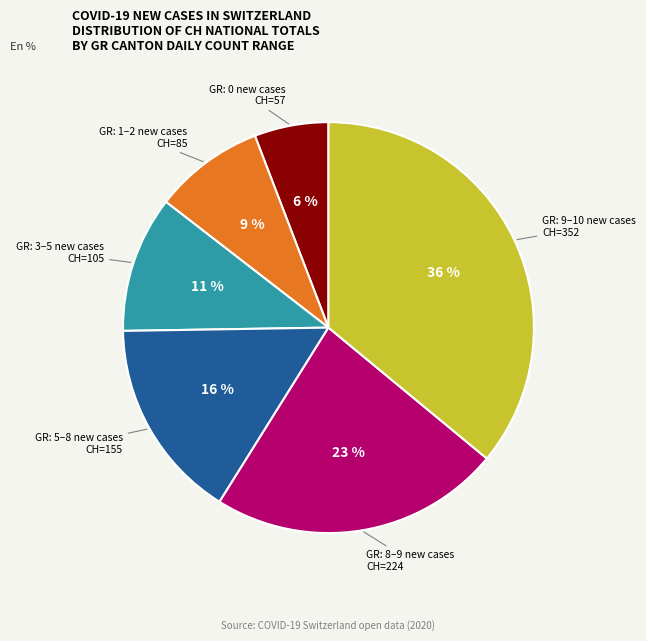

Rank the categories by value from lowest to highest.

GR: 0 new cases CH=57, GR: 1–2 new cases CH=85, GR: 3–5 new cases CH=105, GR: 5–8 new cases CH=155, GR: 8–9 new cases CH=224, GR: 9–10 new cases CH=352